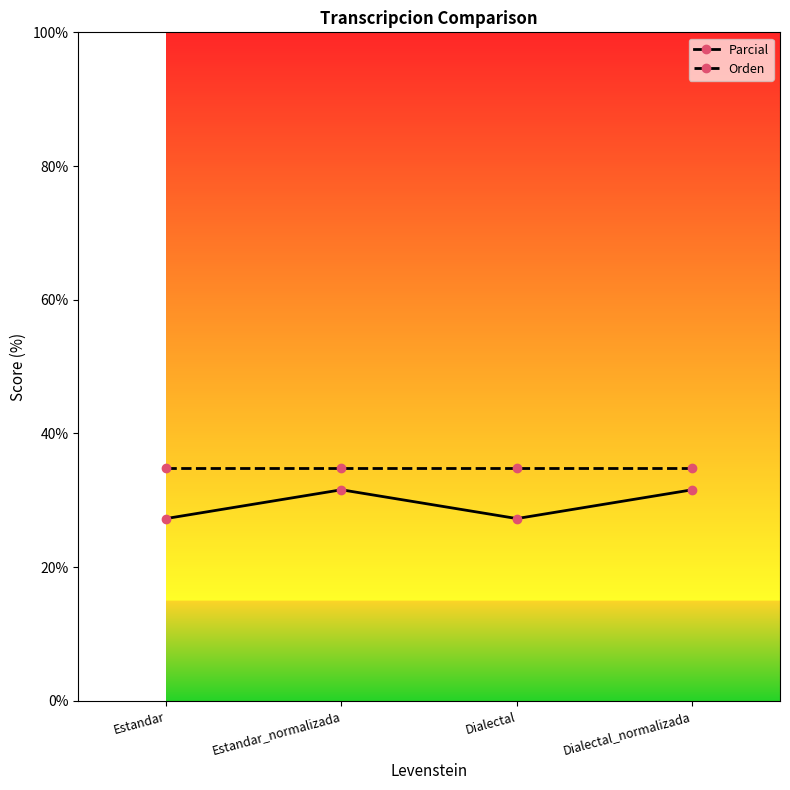

True or false: Parcial has a value of 10.5 at Estandar.

False